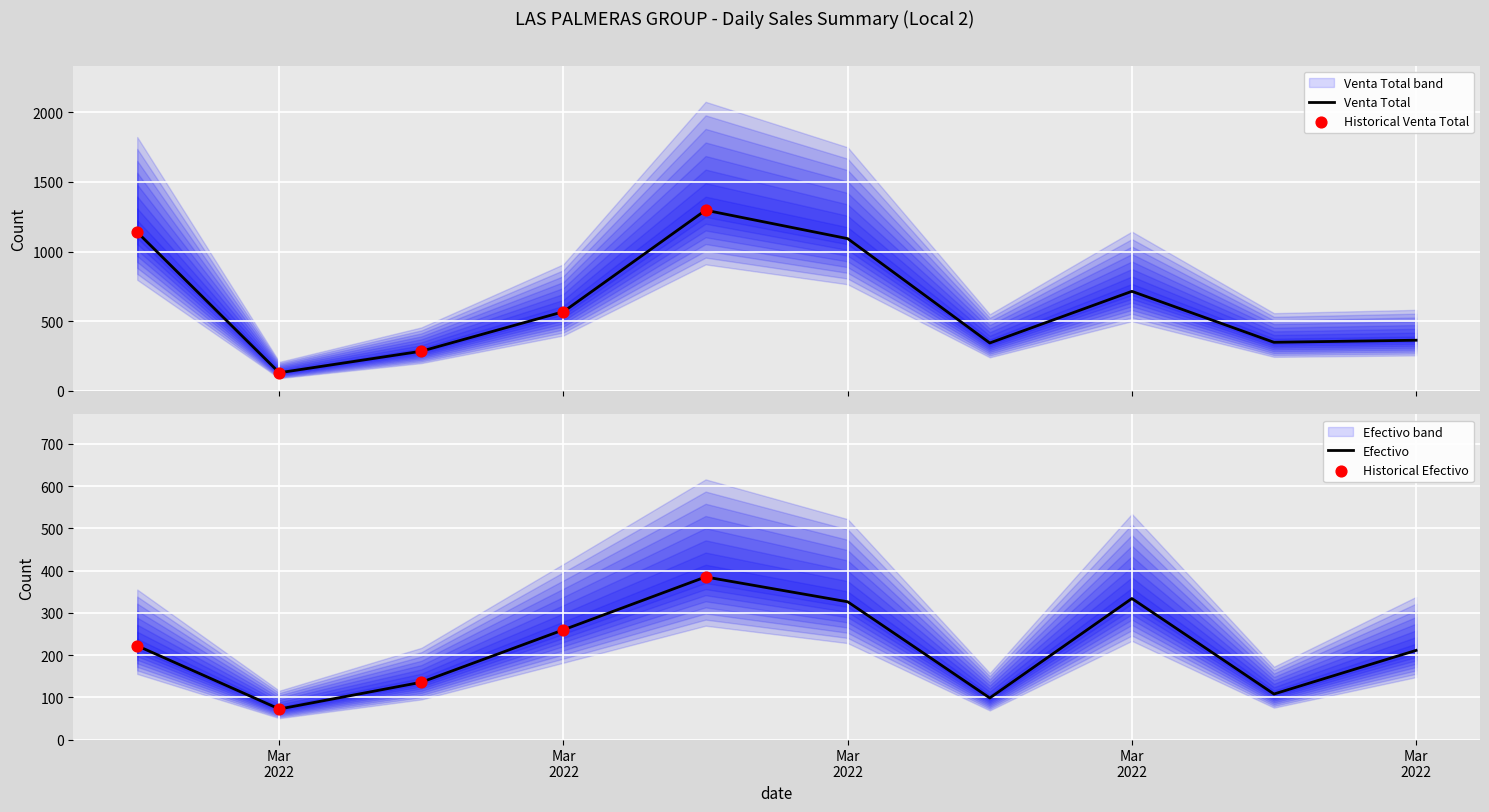

At how many categories does at least one series exceed 198?

9